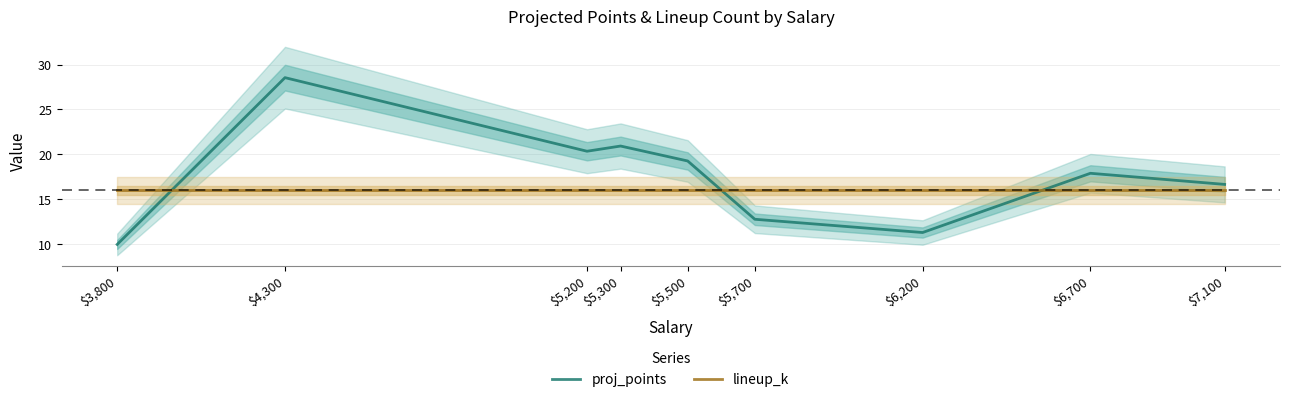

How many interior local valleys does the proj_points series have?

2